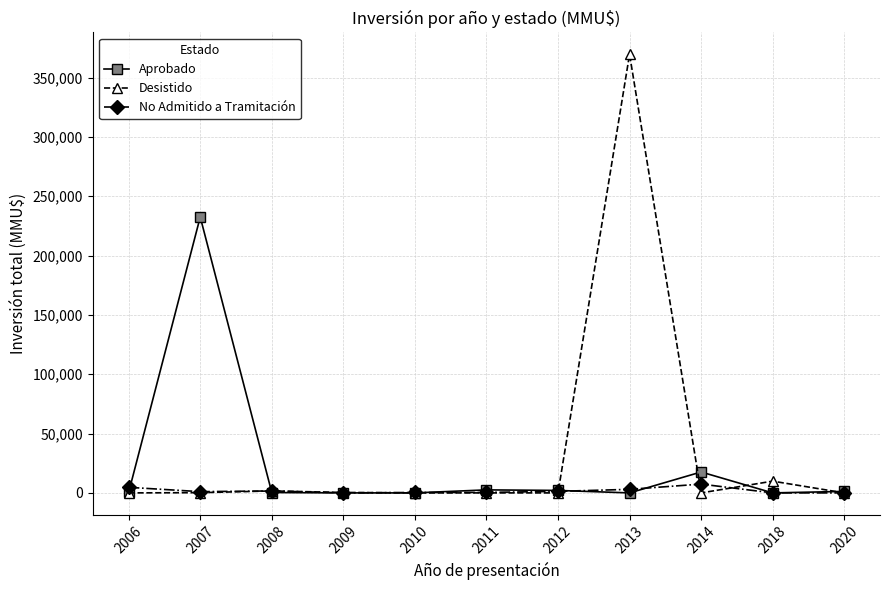

What is the maximum value for Desistido?

369600